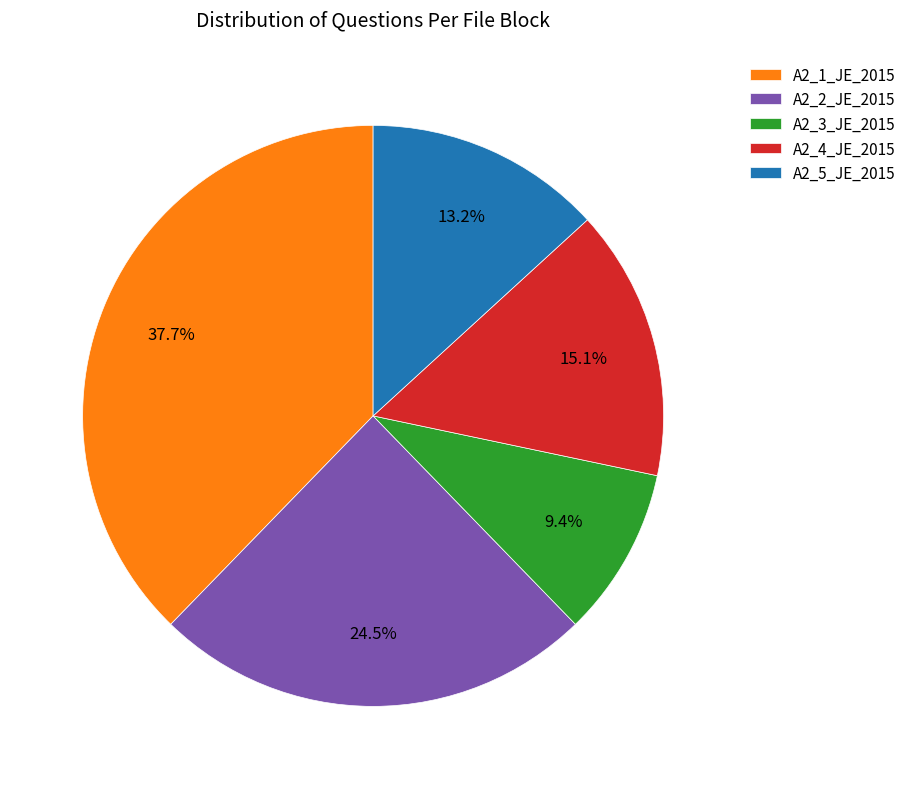

To the nearest percent, what is the combined percentage of A2_5_JE_2015 and A2_1_JE_2015?

51%